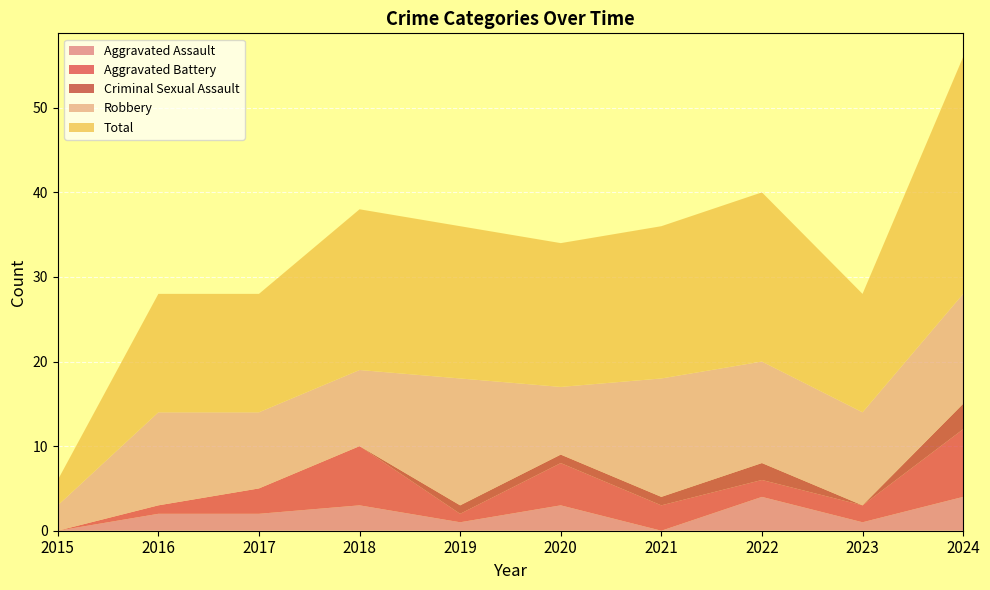

Reading right to left, list all the values displayed in this chart.

Aggravated Assault: 4	1	4	0	3	1	3	2	2	0
Aggravated Battery: 8	2	2	3	5	1	7	3	1	0
Criminal Sexual Assault: 3	0	2	1	1	1	0	0	0	0
Robbery: 13	11	12	14	8	15	9	9	11	3
Total: 28	14	20	18	17	18	19	14	14	3